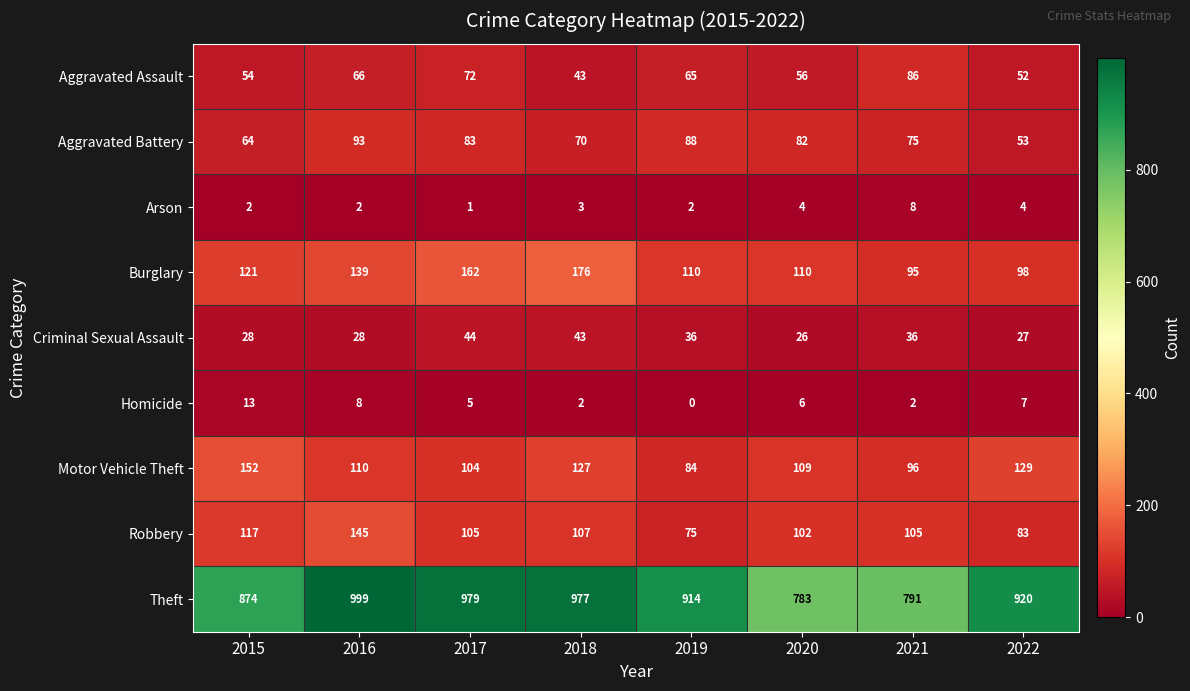

At which category does the chart reach its minimum across all series?

2019